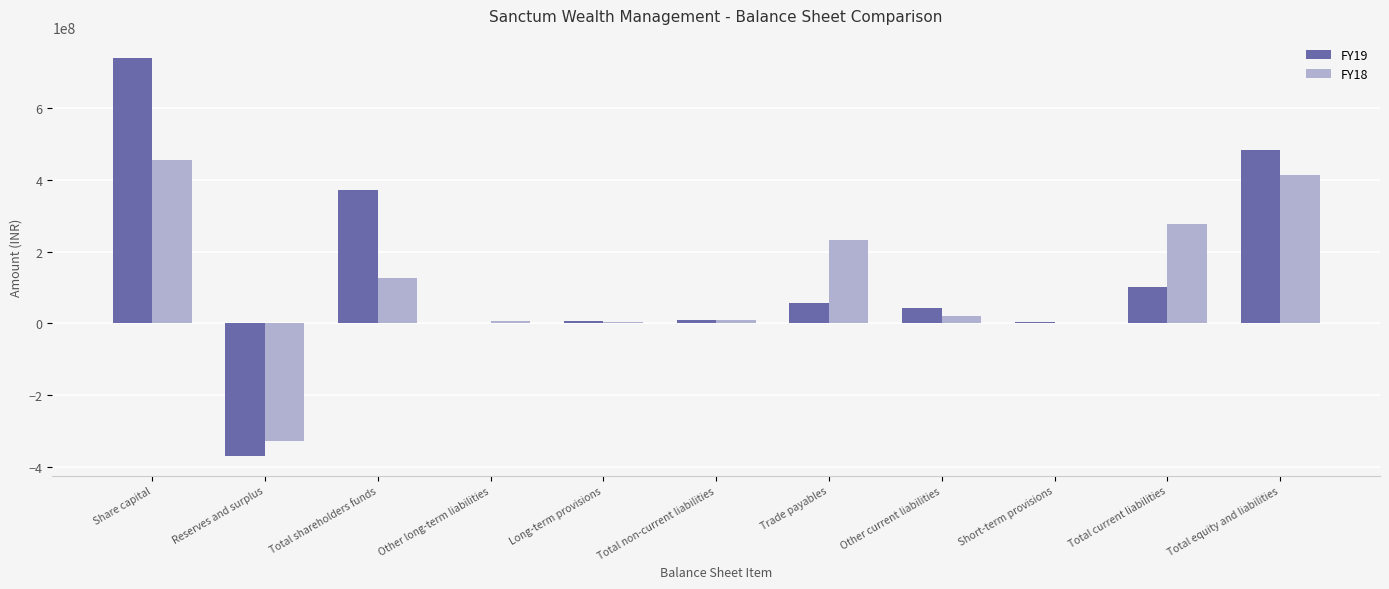

How many data points does each series have?

11